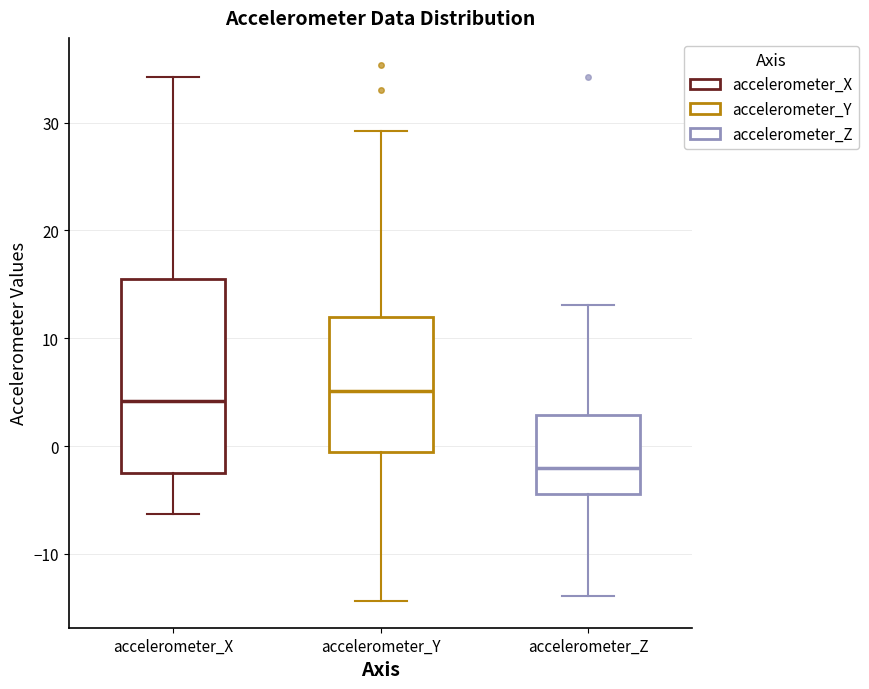

Where is the upper edge of the box for accelerometer_Z on the y-axis? The values are not printed on the chart, so give them approximately, as read against the axis.

3